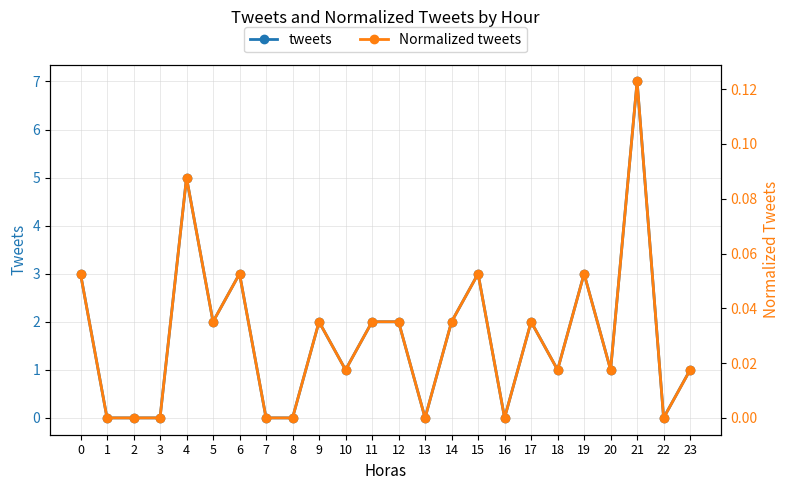

The value of Normalized tweets at 8 is 0.1. True or false?

False